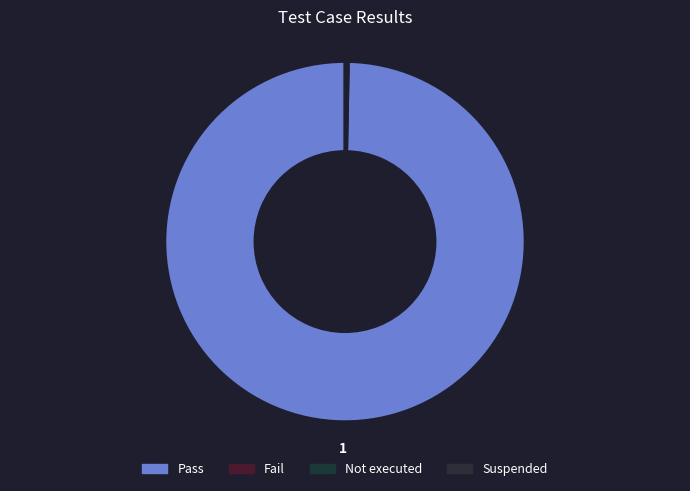

The Pass slice represents 100% of the pie. True or false?

True